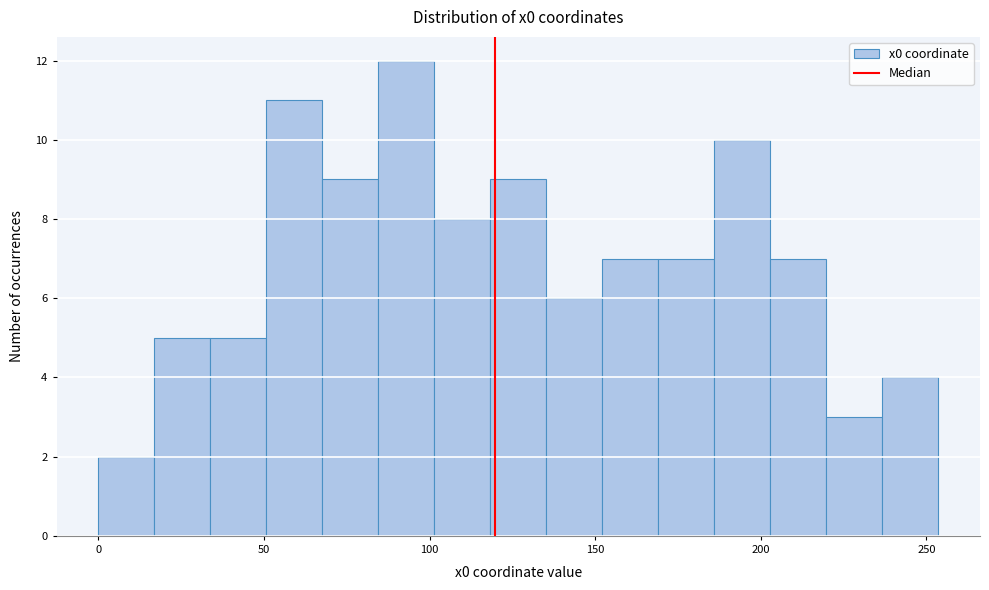

Around what value on the x-axis is the tallest bar? Give the approximate position of its centre, as read against the axis.

95